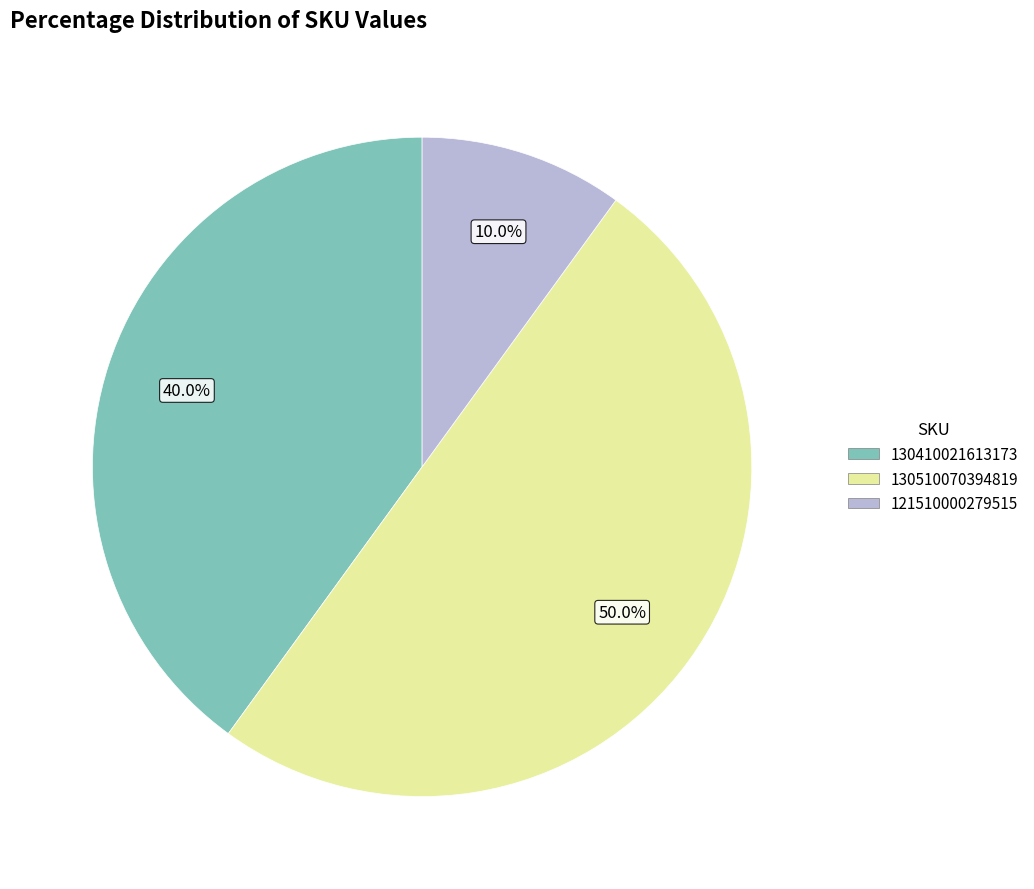

How many segments does this pie chart have?

3